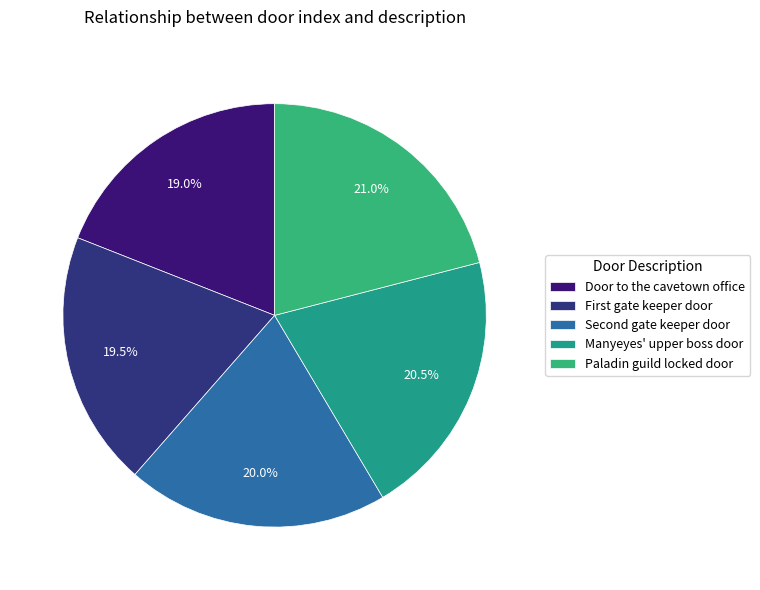

Is it true that Manyeyes' upper boss door is 14% of the pie?

False